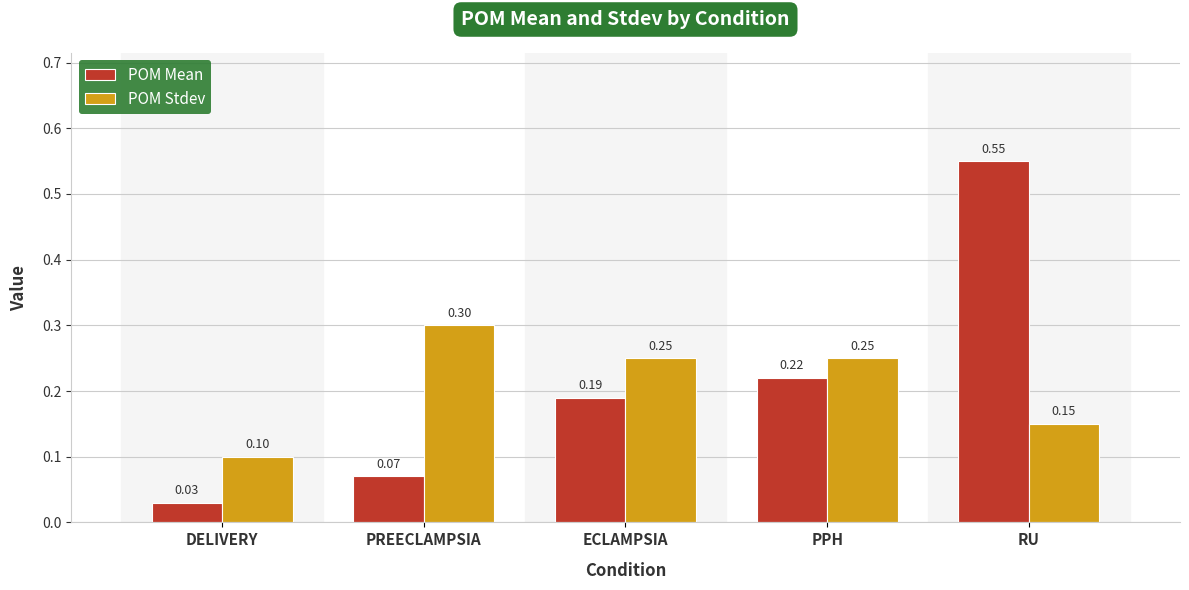

Are the bars grouped side by side (vs. stacked)?

Yes